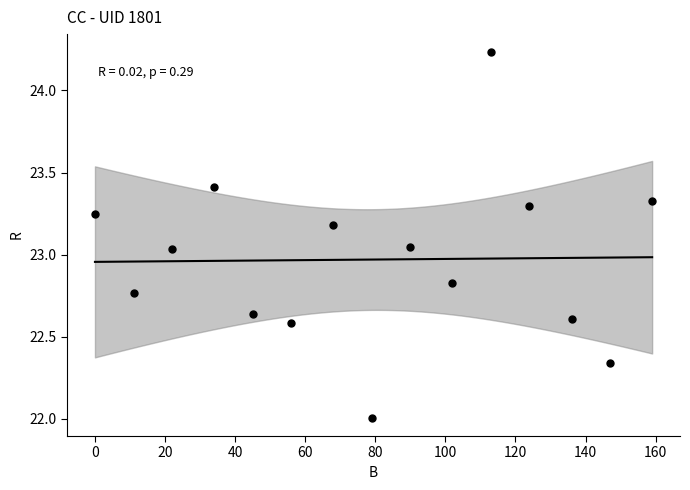

What is the range of X values (max minus min)?

159.0